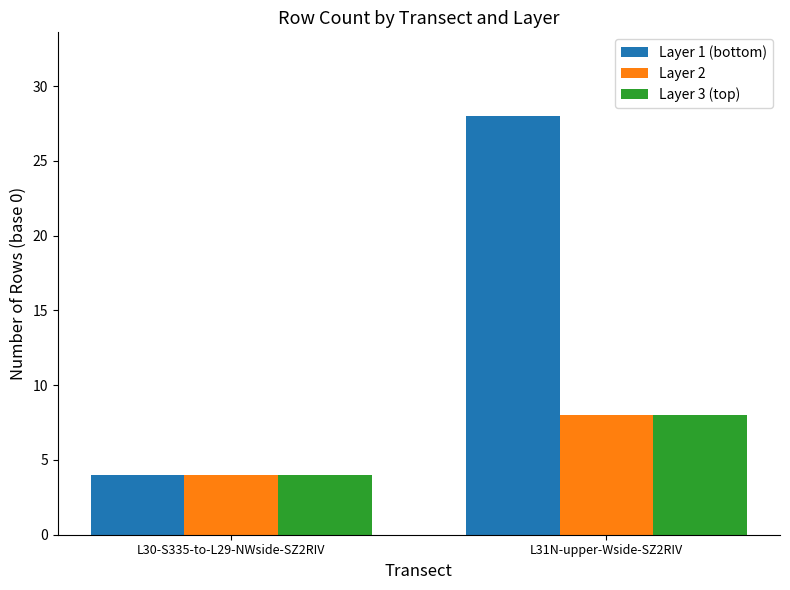

Which series changed the most between L30-S335-to-L29-NWside-SZ2RIV and L31N-upper-Wside-SZ2RIV?

Layer 1 (bottom)